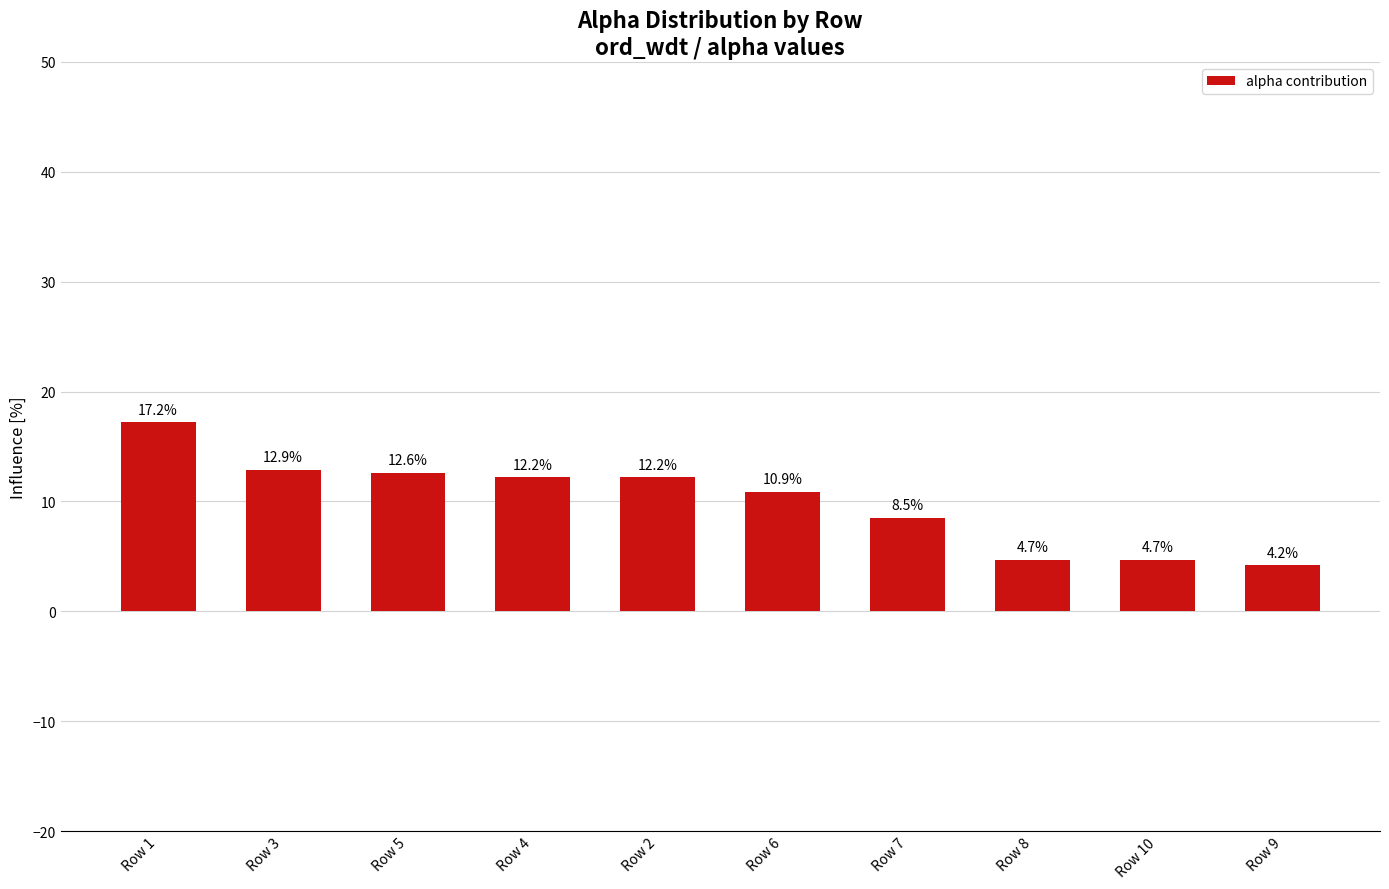

What is the difference between the maximum and minimum values?

13.0